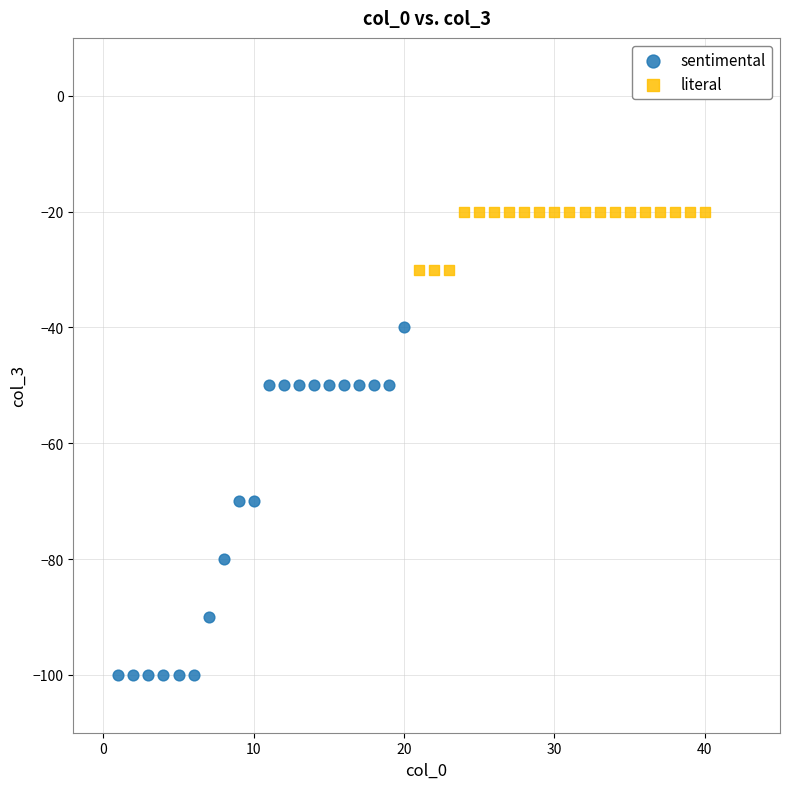

Which series contains the highest Y value?

literal